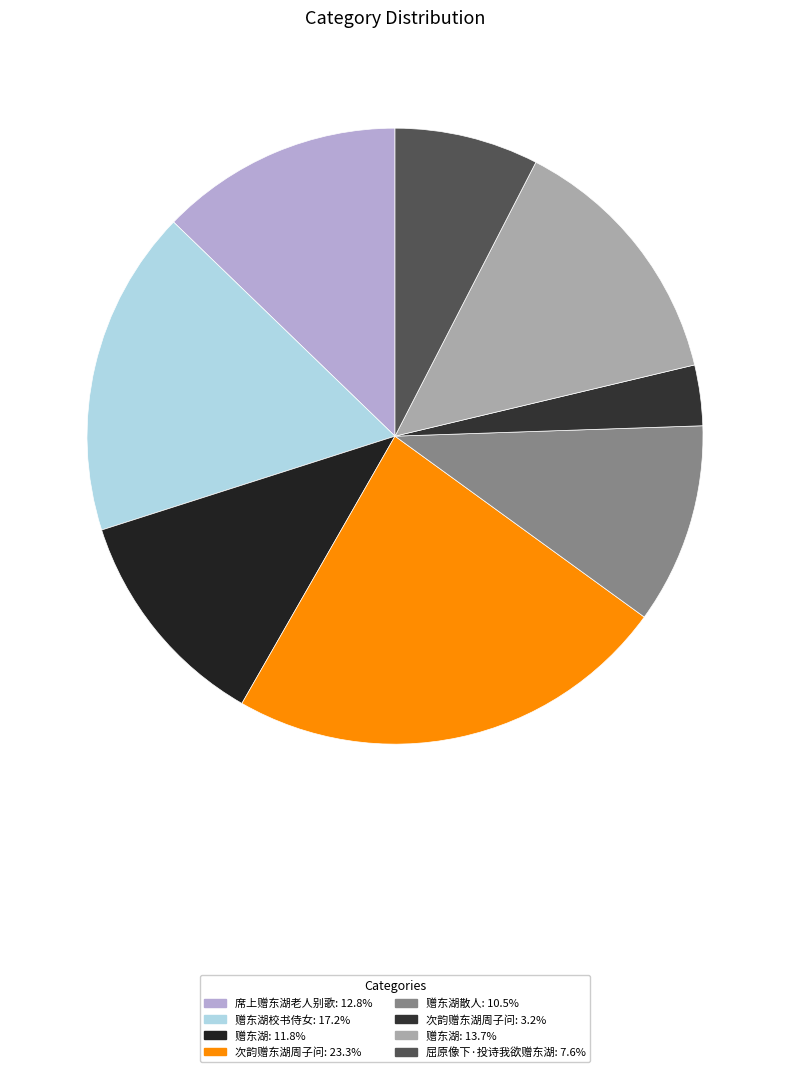

How many segments does this pie chart have?

8